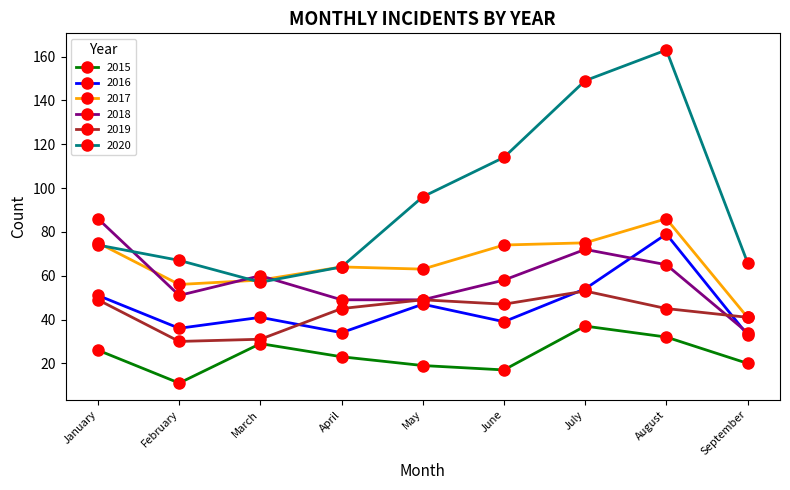

How many values in the 2015 series are below 23?

4